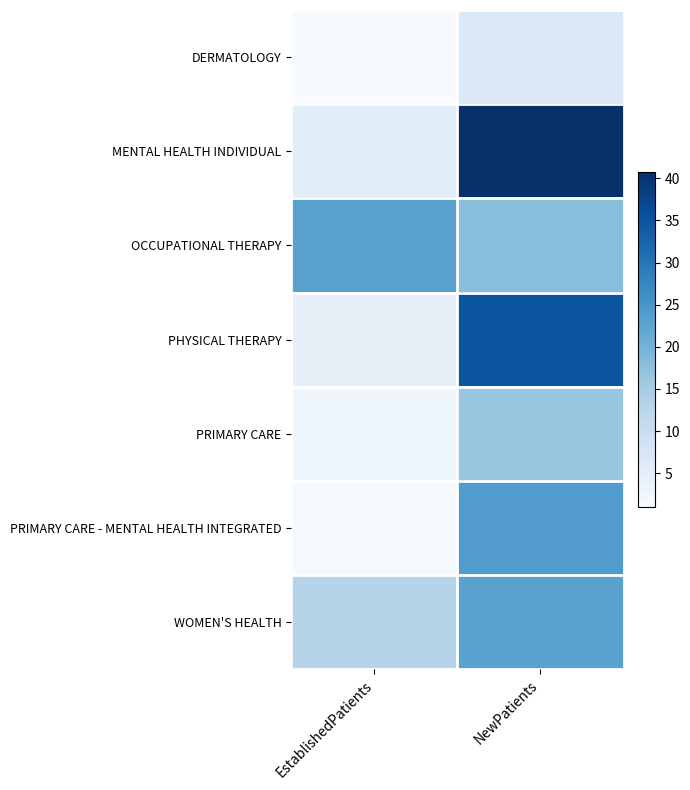

Rank the series at EstablishedPatients from lowest to highest value.

DERMATOLOGY, PRIMARY CARE - MENTAL HEALTH INTEGRATED, PRIMARY CARE, PHYSICAL THERAPY, MENTAL HEALTH INDIVIDUAL, WOMEN'S HEALTH, OCCUPATIONAL THERAPY